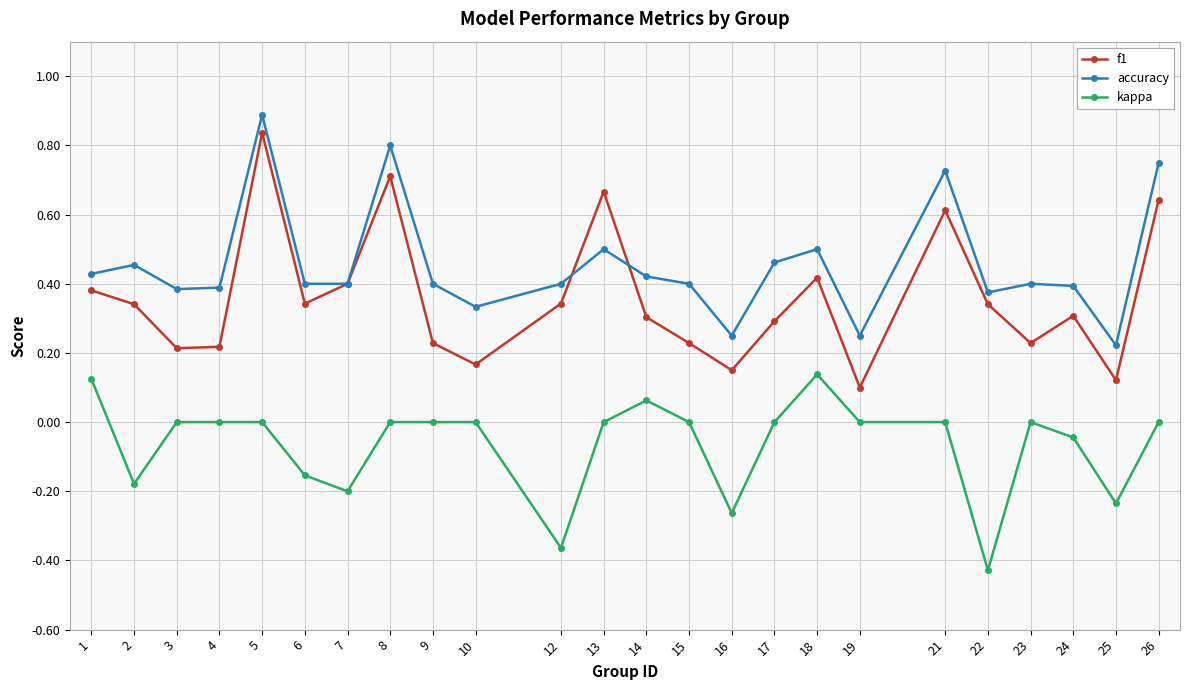

What is the highest value of the accuracy series?

0.9